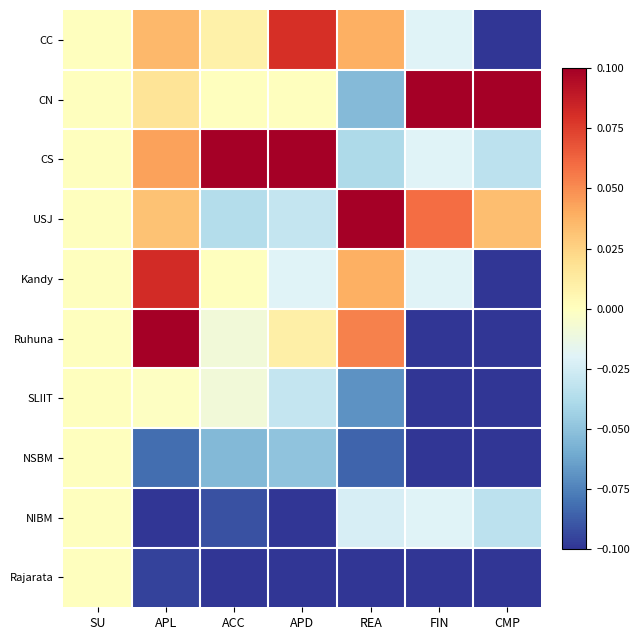

Between APL and ACC, which series saw the biggest shift?

Ruhuna